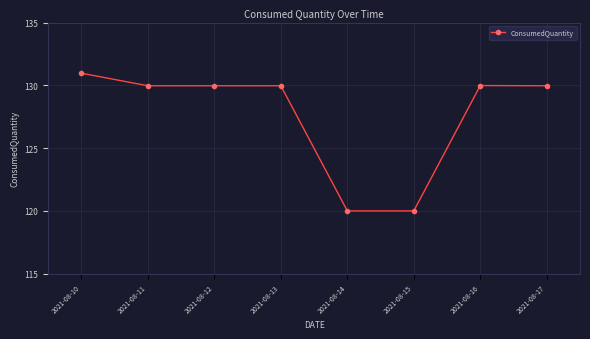

What is the sum of the values at 2021-08-11 and 2021-08-15?

250.0